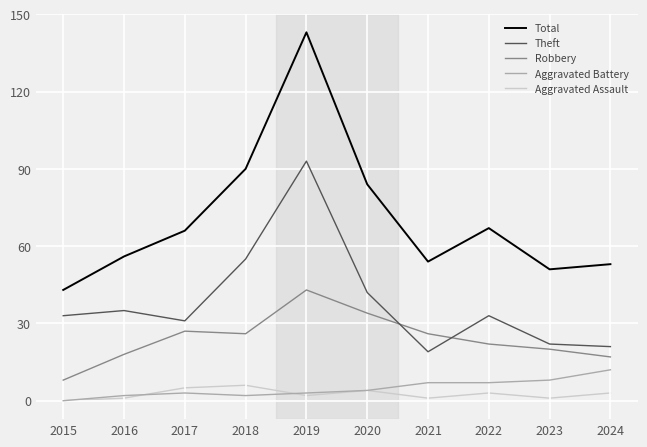

What is the maximum value for Aggravated Assault?

6